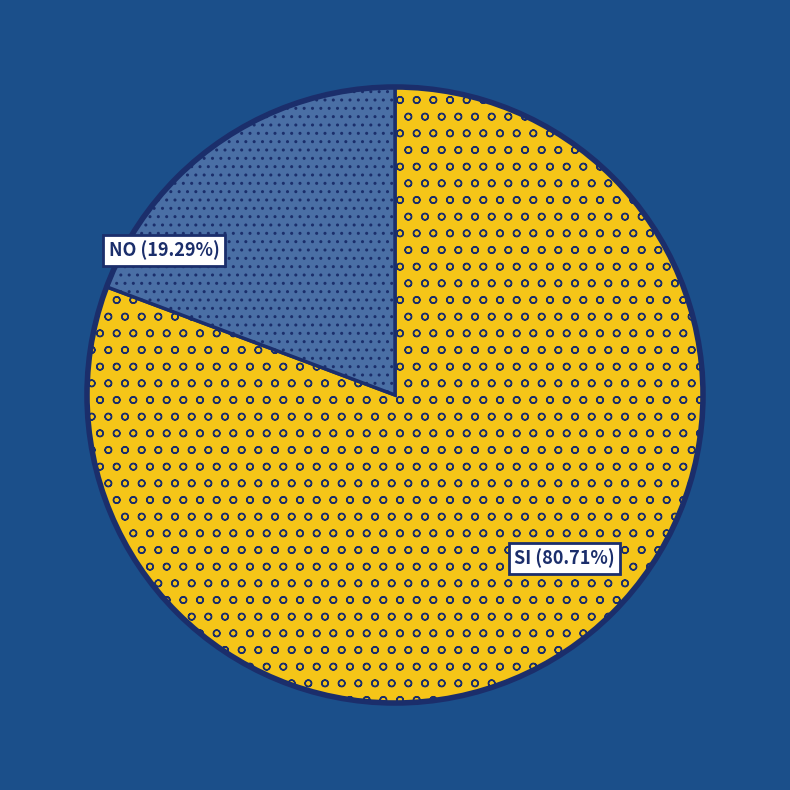

What percentage is the SI slice, to the nearest percent?

81%